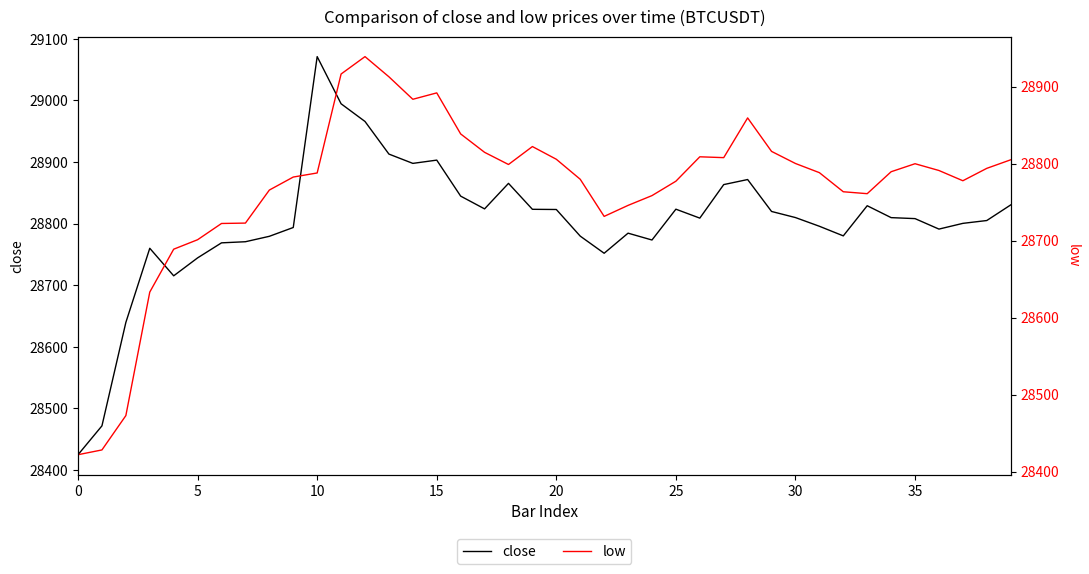

Which series has the largest total across all categories?

close